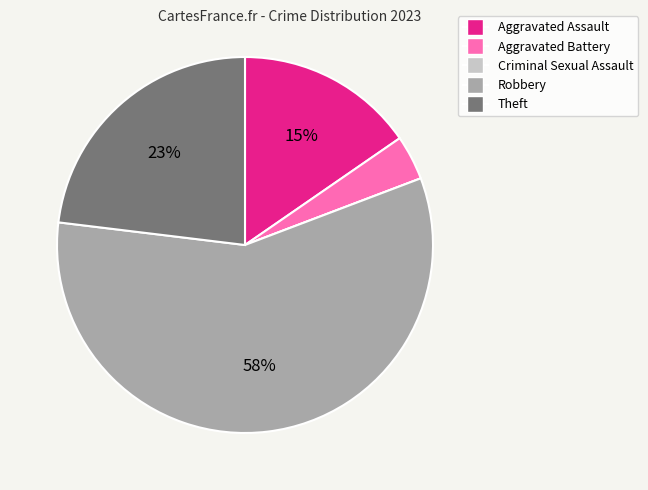

To the nearest percent, what is the difference between the Aggravated Battery and Theft slice percentages?

19%